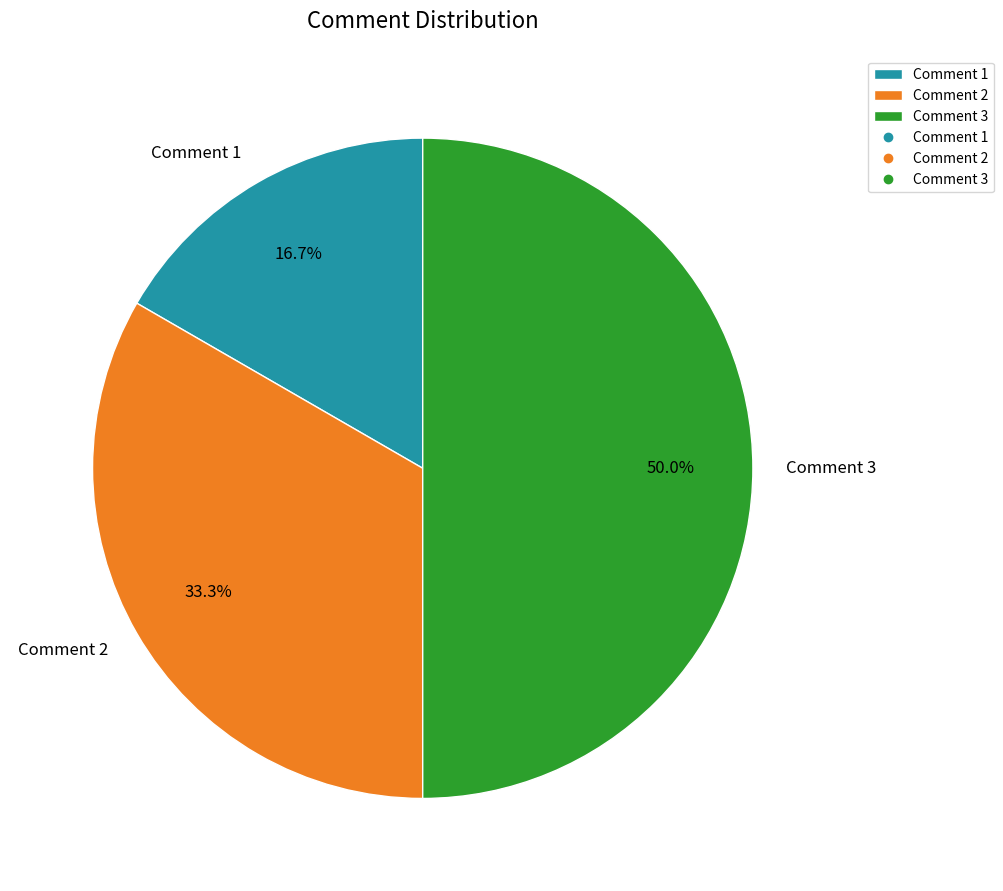

What is the largest slice in the pie chart?

Comment 3